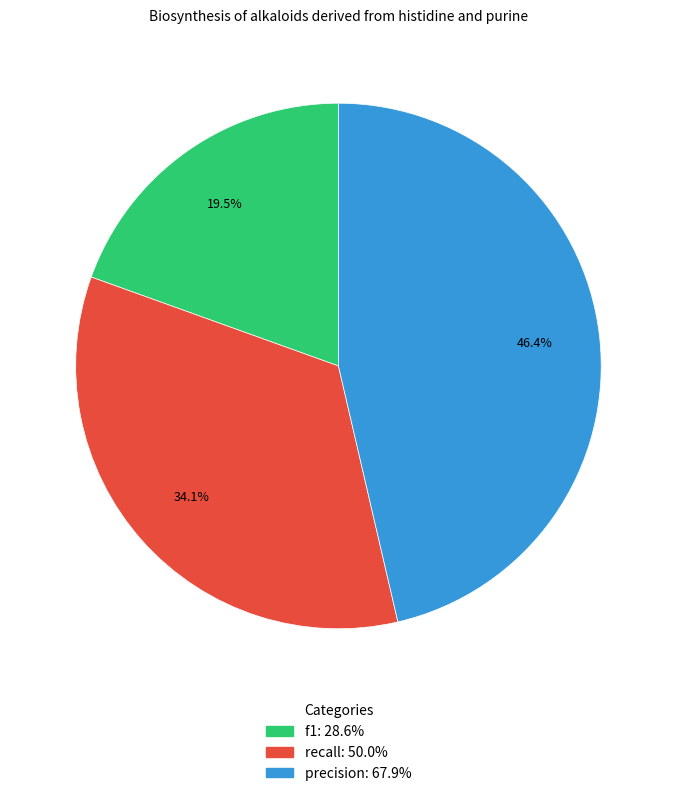

Which has a higher value, precision or f1?

precision